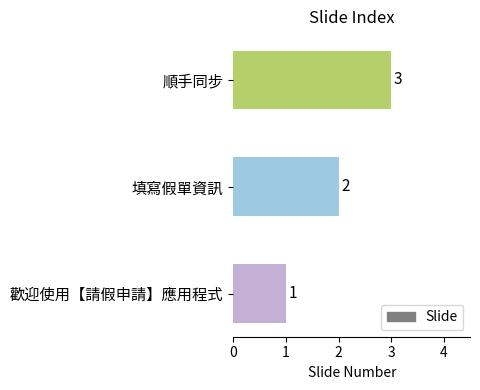

Does the chart contain any negative values?

No